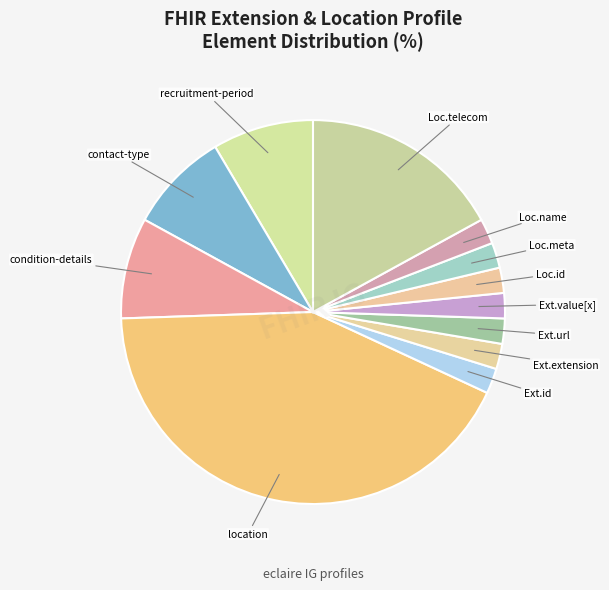

Which slice is the smallest?

Extension.id